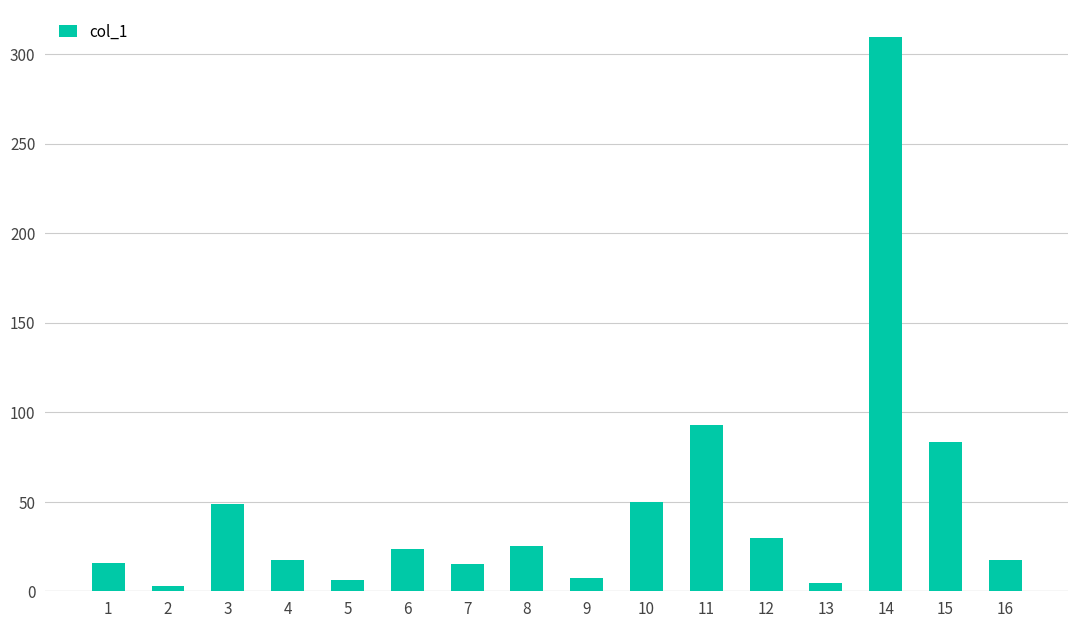

Are the bars horizontal?

No